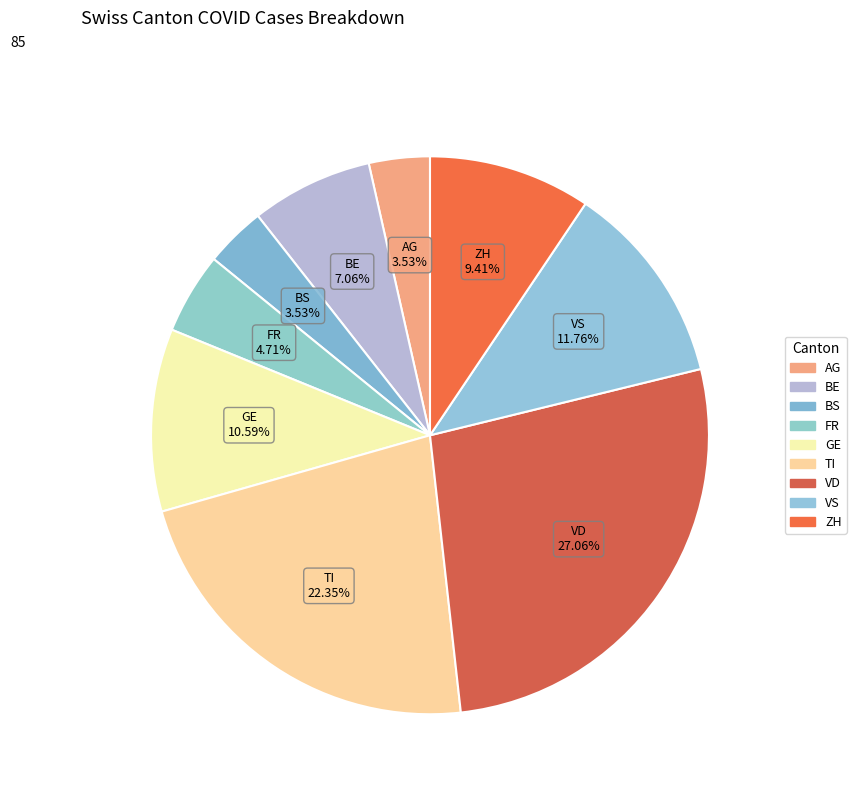

To the nearest percent, what is the difference between the largest and smallest slice percentages?

24%